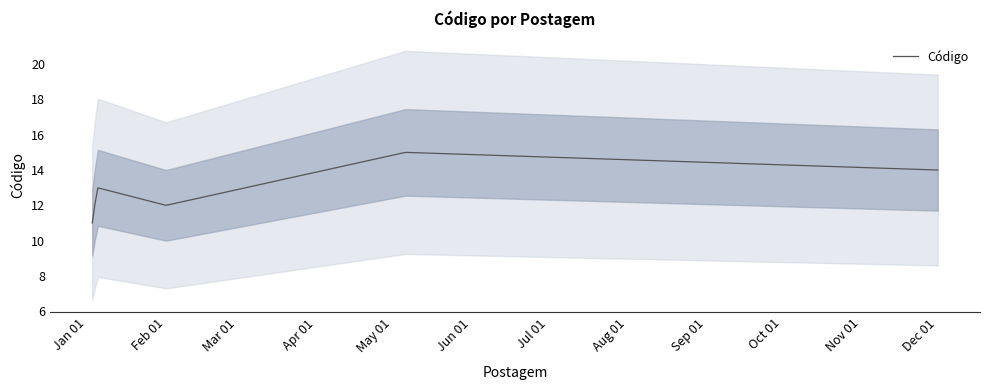

What is the maximum value shown in the chart?

15